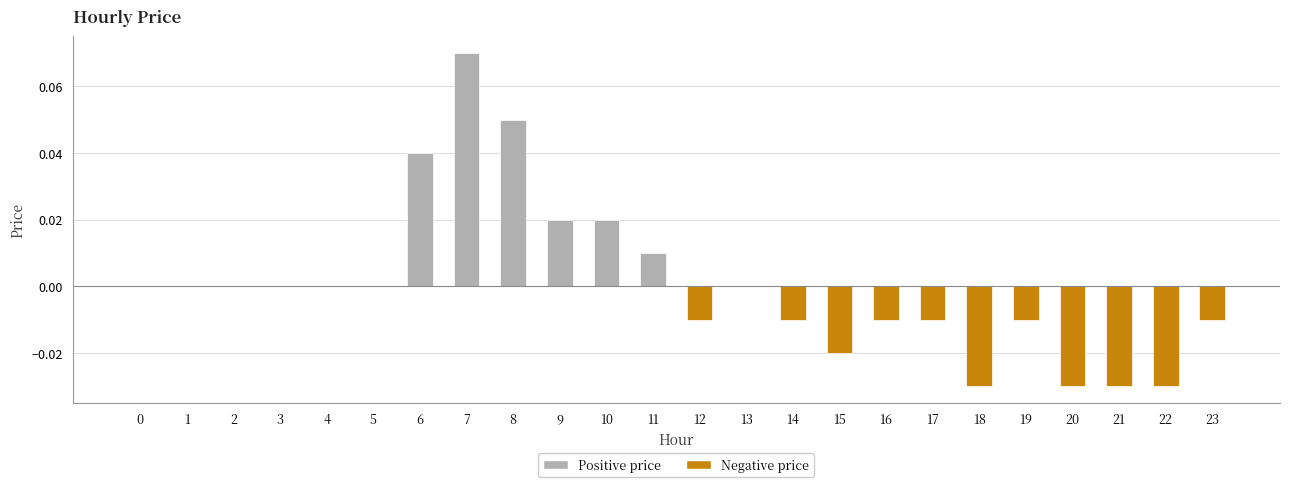

Count the number of data series in this chart.

1